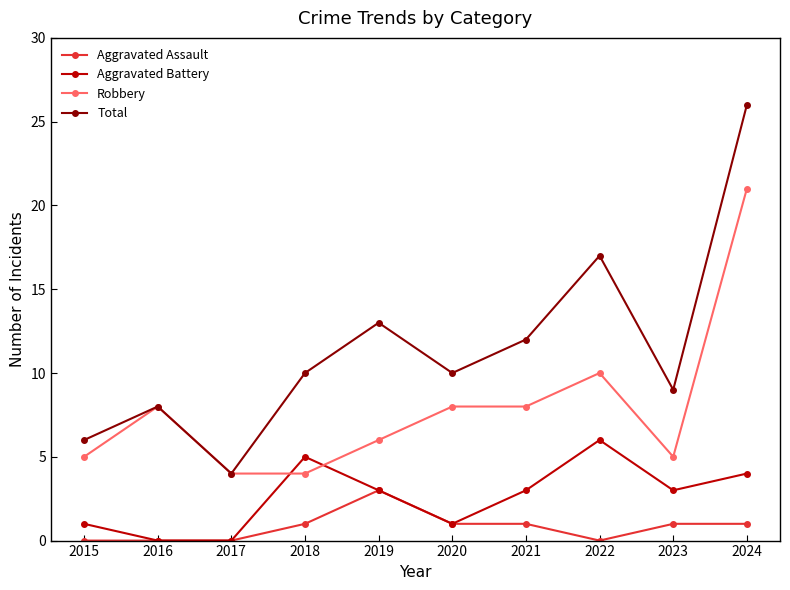

Is it true that Robbery equals 8 at 2021?

True